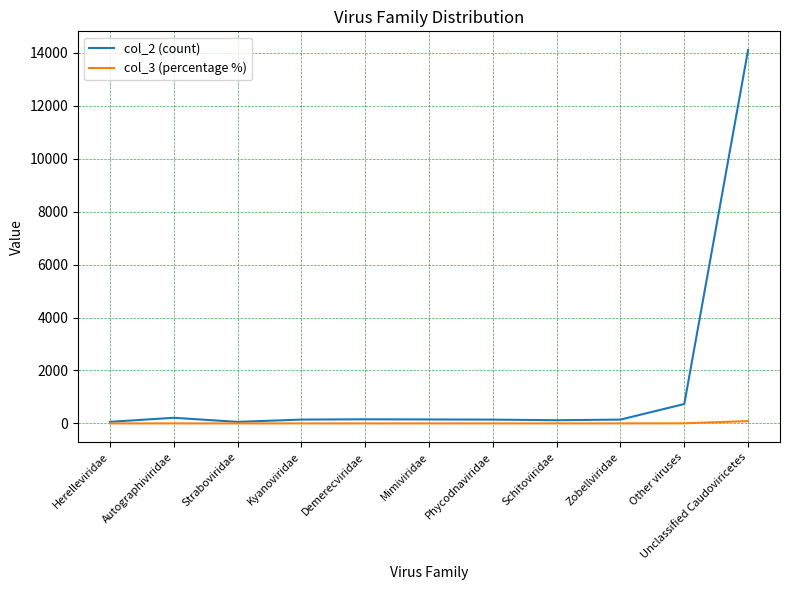

What are all the series names shown in the legend?

col_2 (count), col_3 (percentage %)